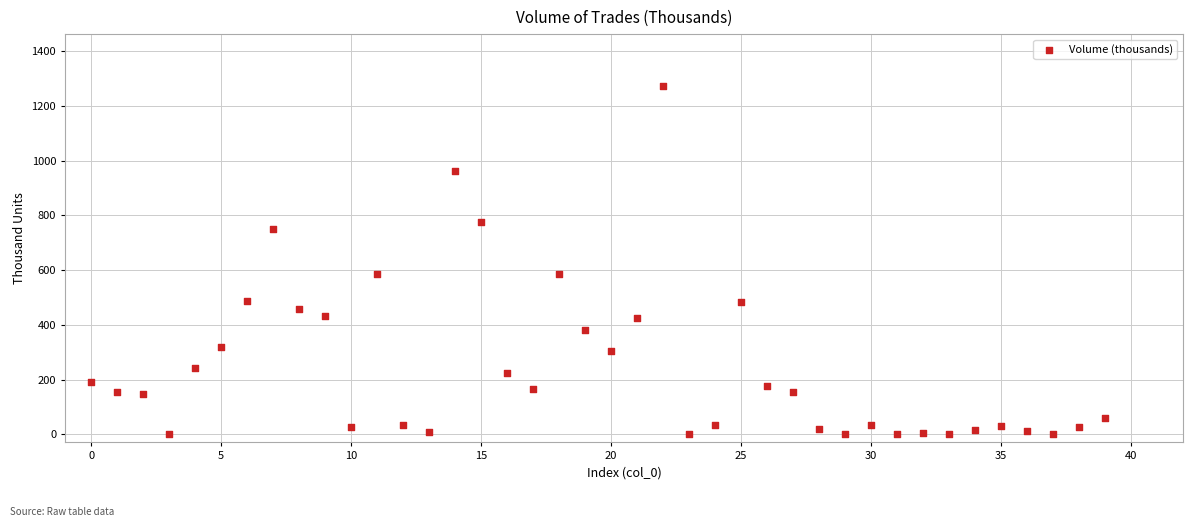

What is the range of Y values (max minus min)?

1272.2